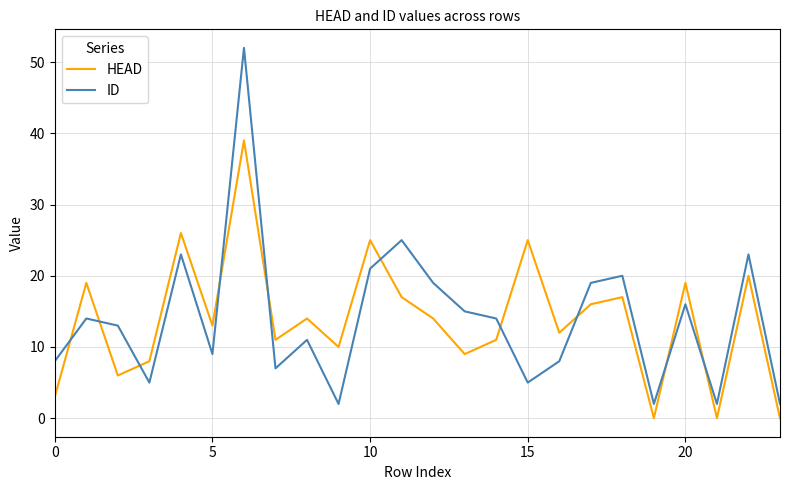

Which series has the largest range (max minus min)?

ID